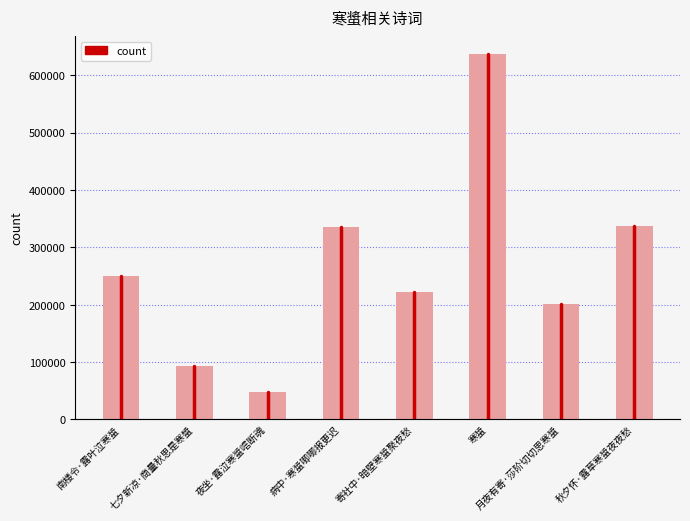

Which category has the highest value across all series?

寒螀